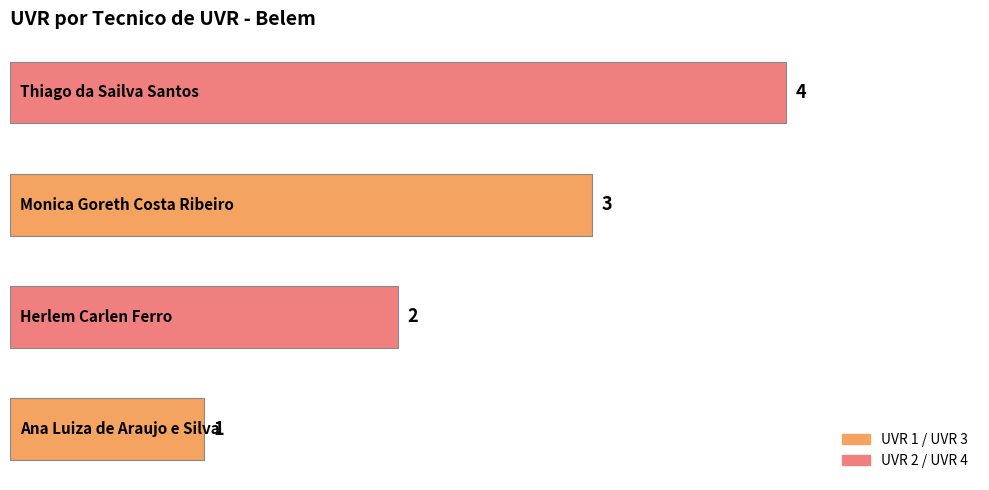

What is the smallest value displayed?

1